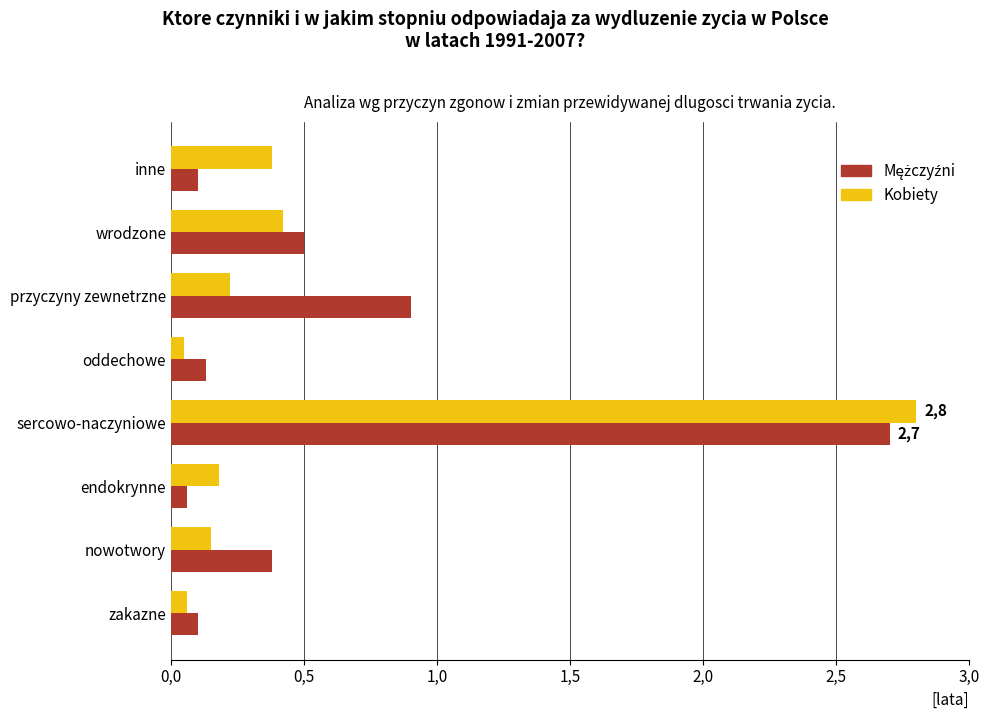

What is the difference between the second highest and minimum values in the Mężczyźni series?

0.8